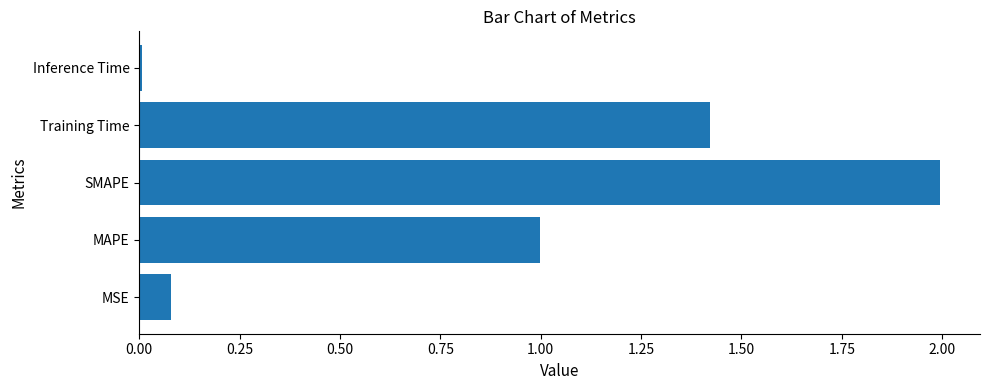

Between Training Time and Inference Time, which is larger?

Training Time